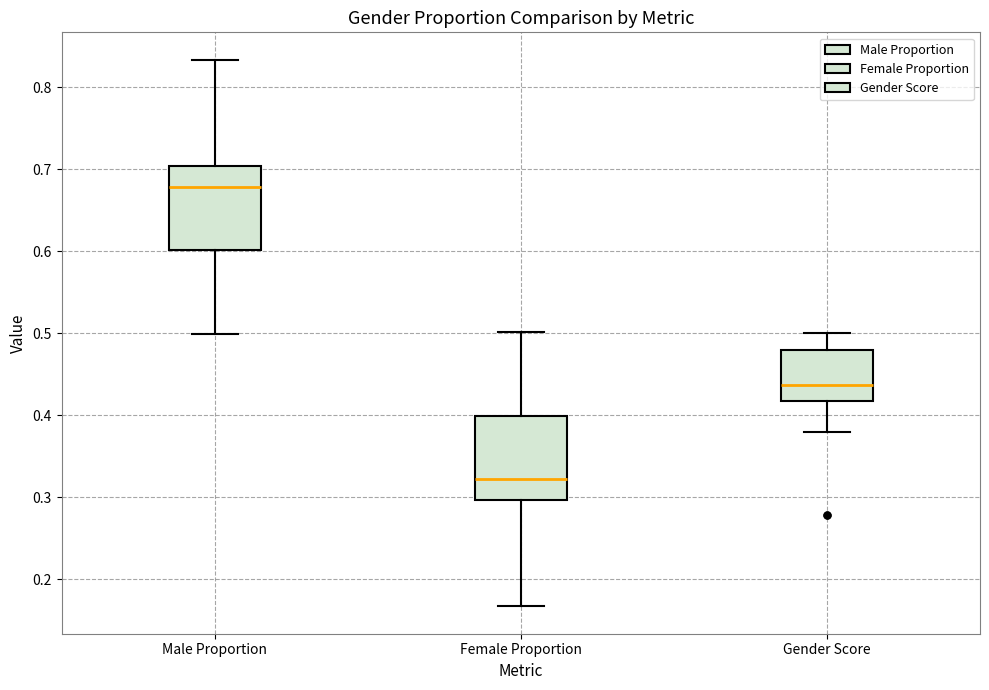

Reading left to right, read every box against the y-axis: the position of its median line, the range the box covers, and the ends of its whiskers. The values are not printed on the chart, so give them approximately, as read against the axis.

Male Proportion: median 0.68, box 0.60 to 0.70, whiskers 0.50 to 0.83
Female Proportion: median 0.32, box 0.30 to 0.40, whiskers 0.17 to 0.50
Gender Score: median 0.44, box 0.42 to 0.48, whiskers 0.38 to 0.50